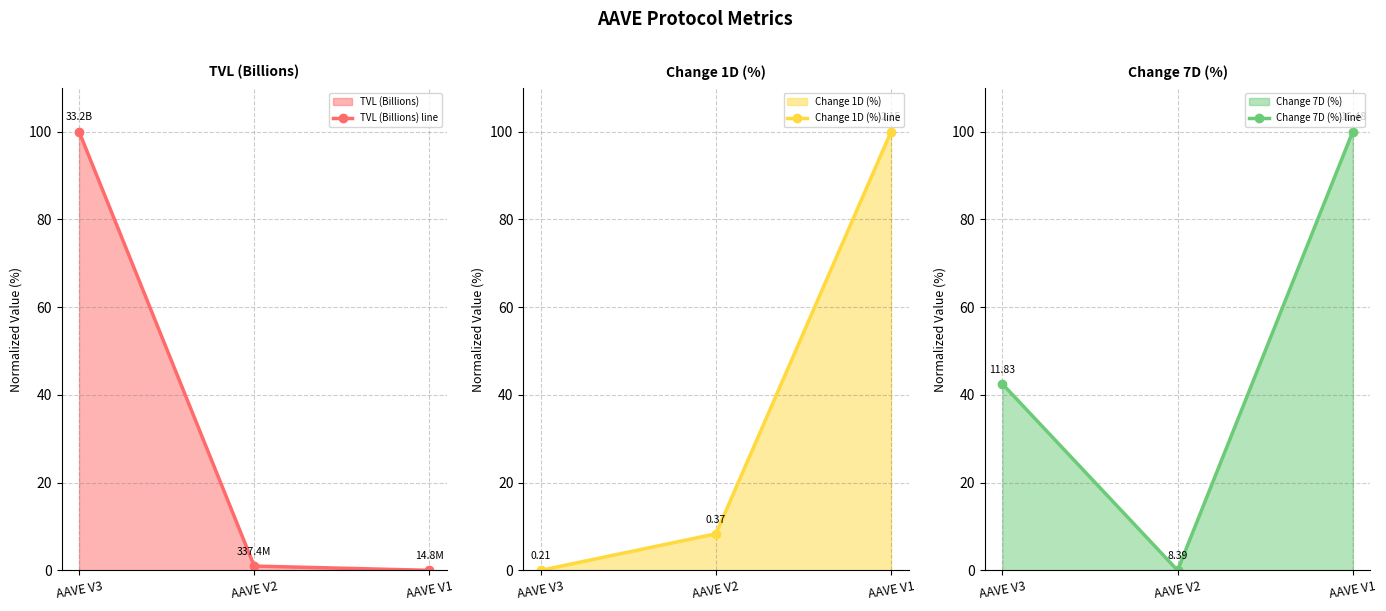

Is it true that Change 1D (%) line equals 100.0 at AAVE V1?

True